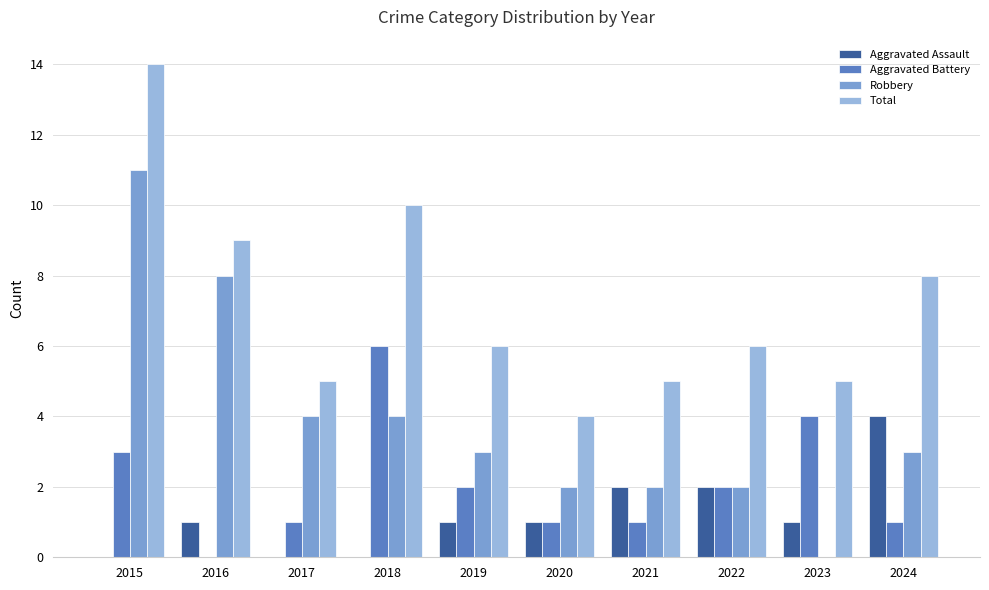

What are all the series names shown in the legend?

Aggravated Assault, Aggravated Battery, Robbery, Total